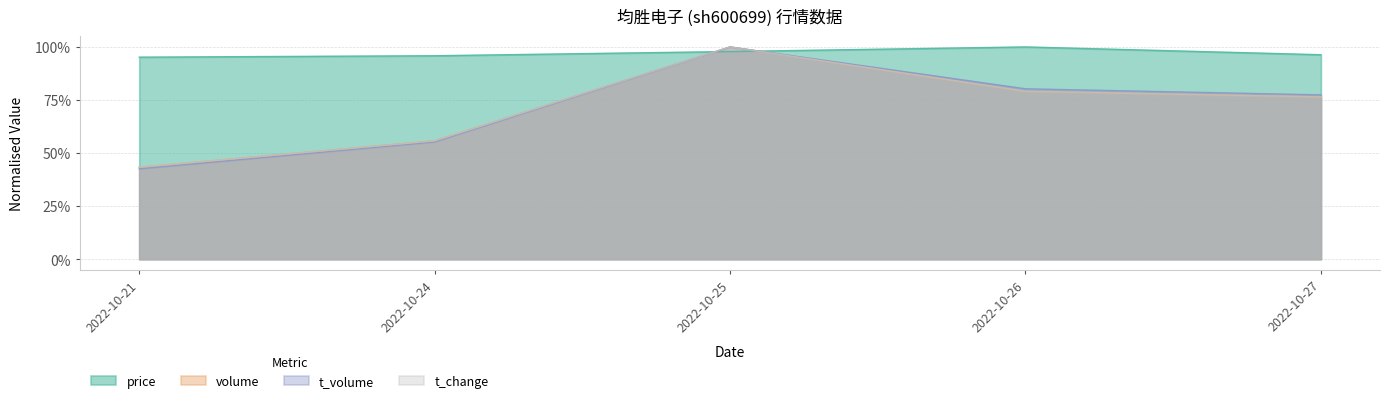

What is the total value across all series at 2022-10-21?

2.2